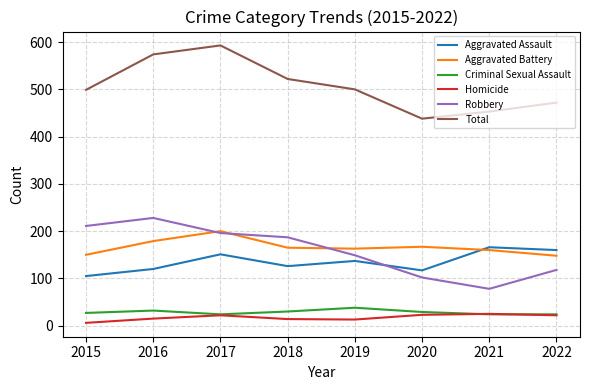

Does the chart display data point markers on the line(s)?

No